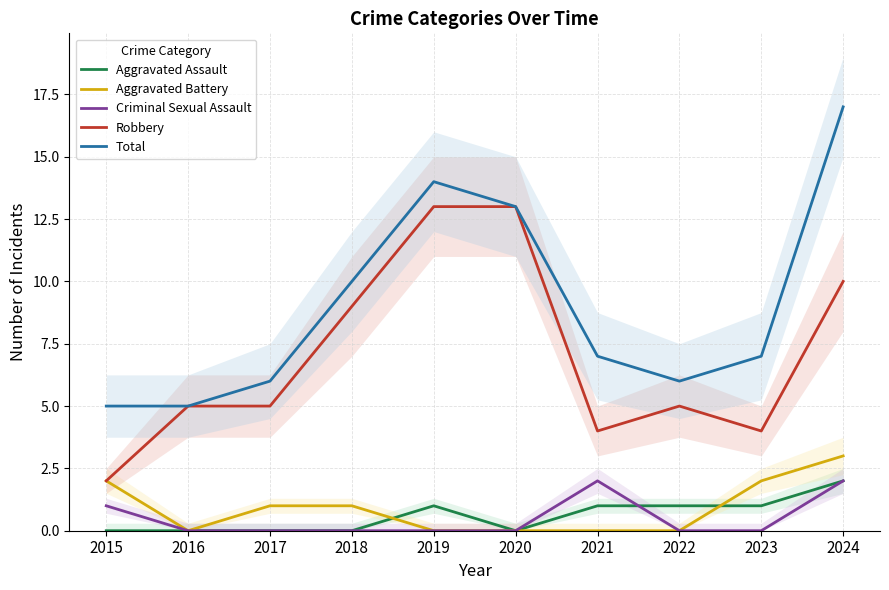

Is this an area chart (filled region under the line)?

No